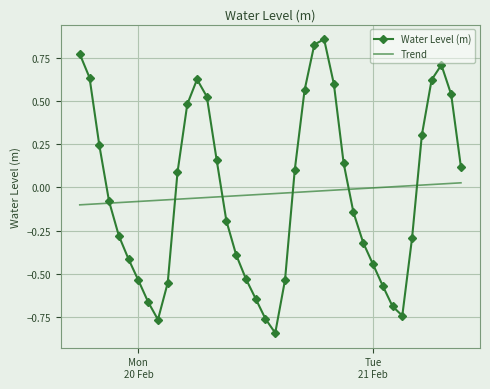

Which series has the widest spread of values?

Water Level (m)